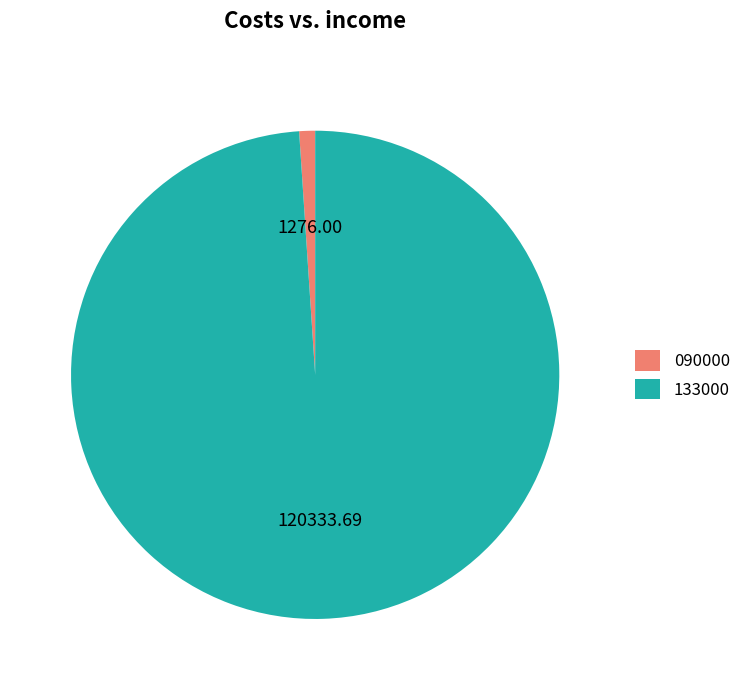

Rank the categories by value from lowest to highest.

090000, 133000